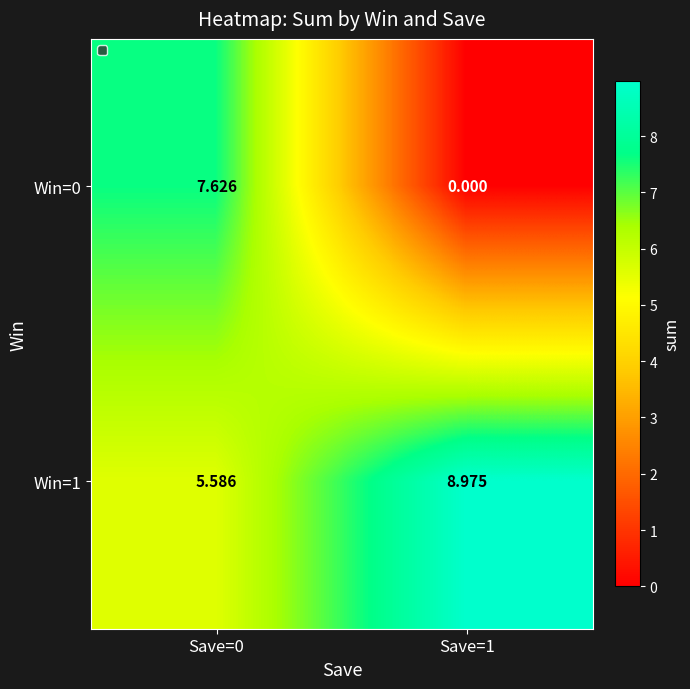

Is the value of Win=1 at Save=0 greater than the value of Win=0 at Save=1?

Yes